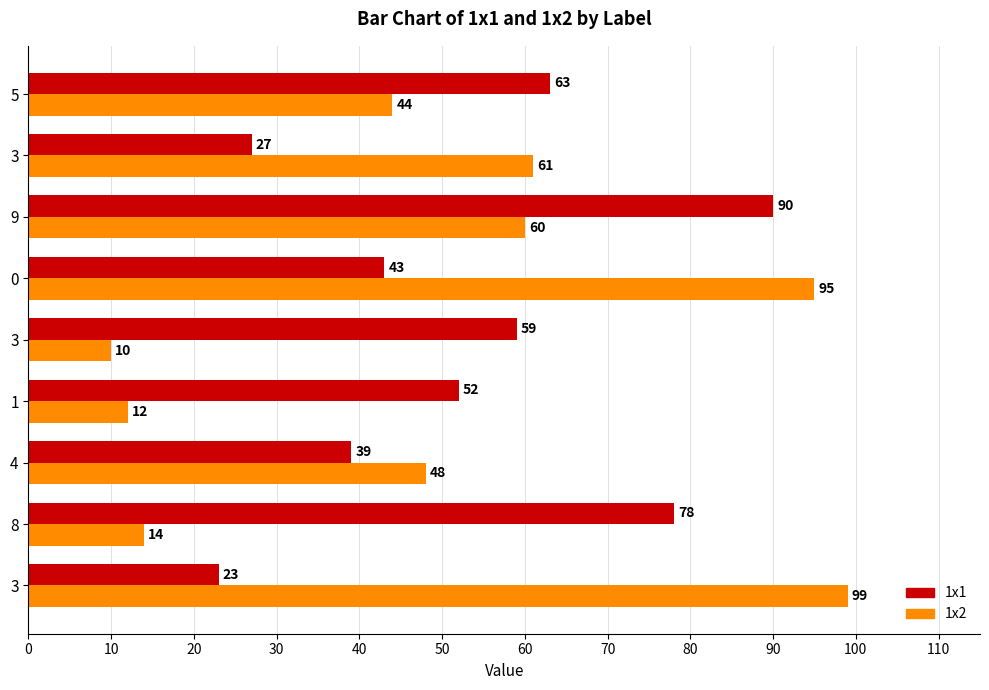

At how many categories does at least one series exceed 46?

9